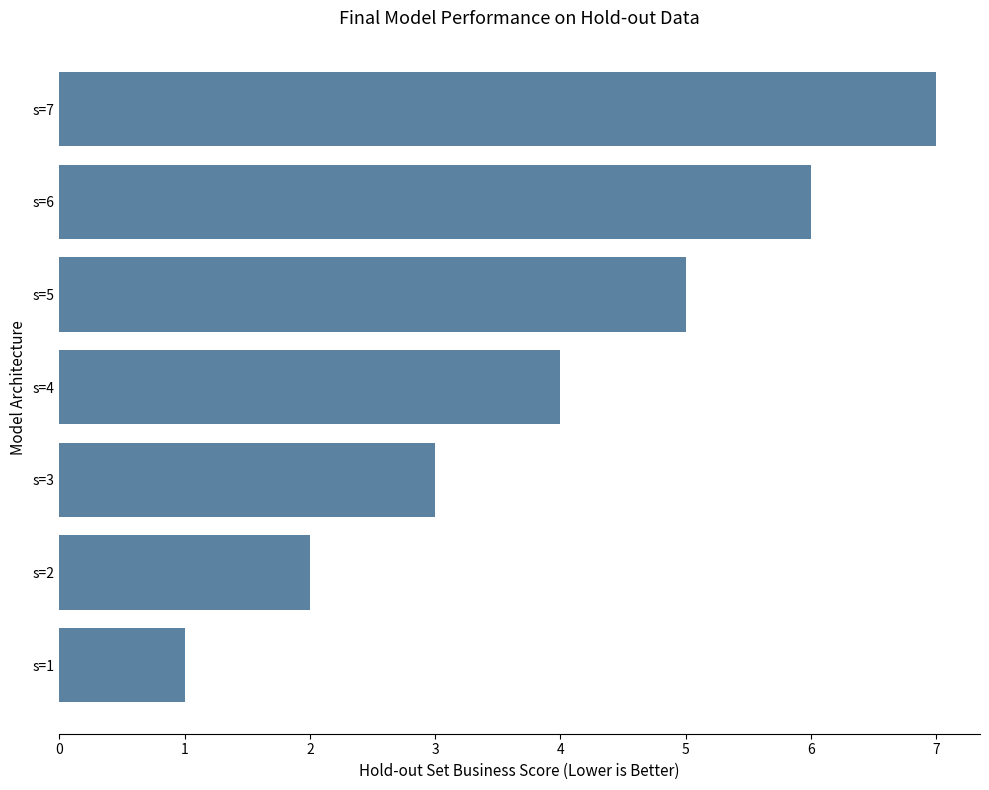

How many data points are less than 4?

3